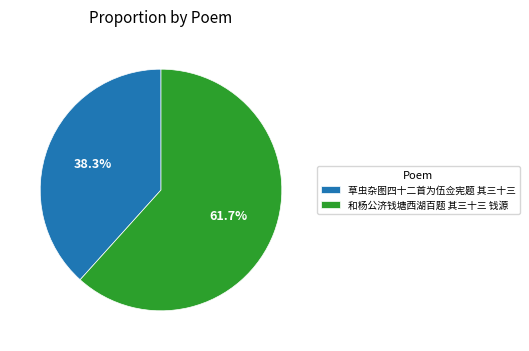

How many segments does this pie chart have?

2